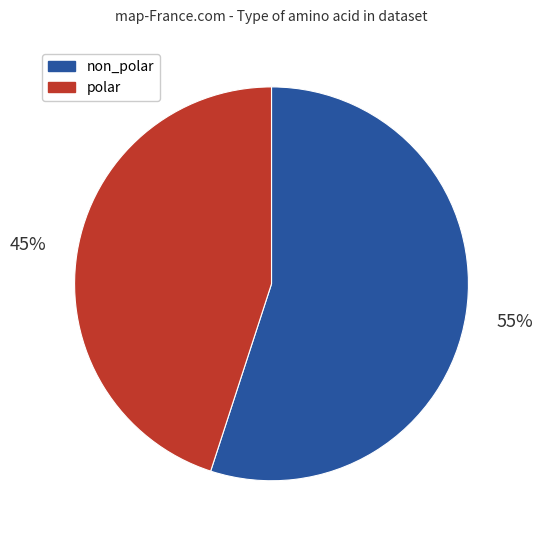

What is the ratio of the value at non_polar to the value at polar?

1.2